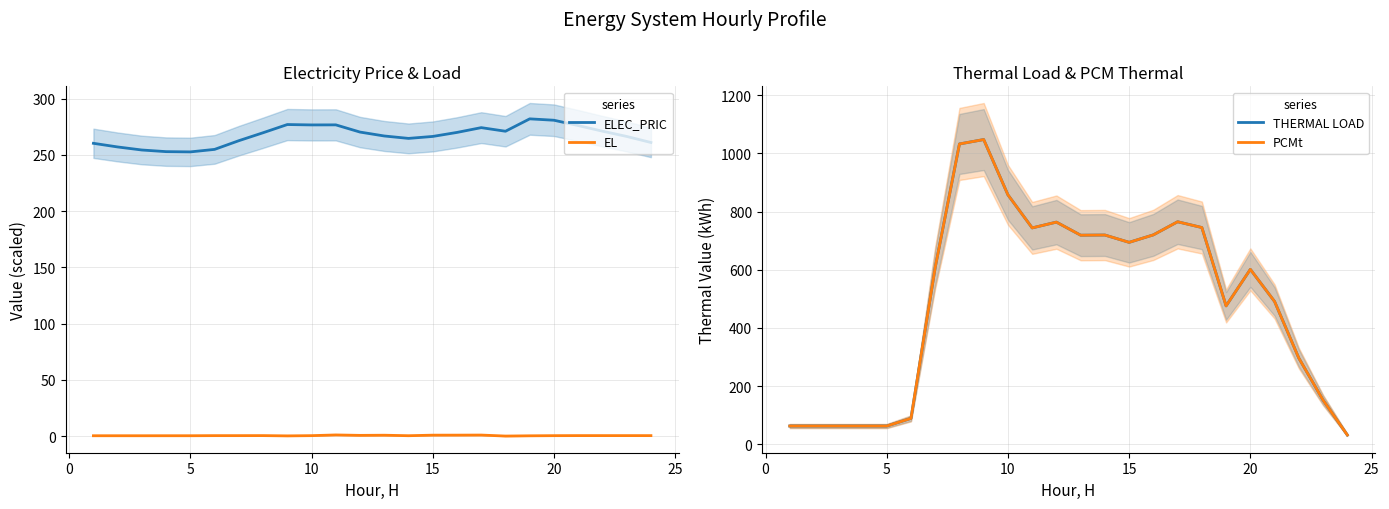

True or false: EL and ELEC_PRIC cross at least once.

False